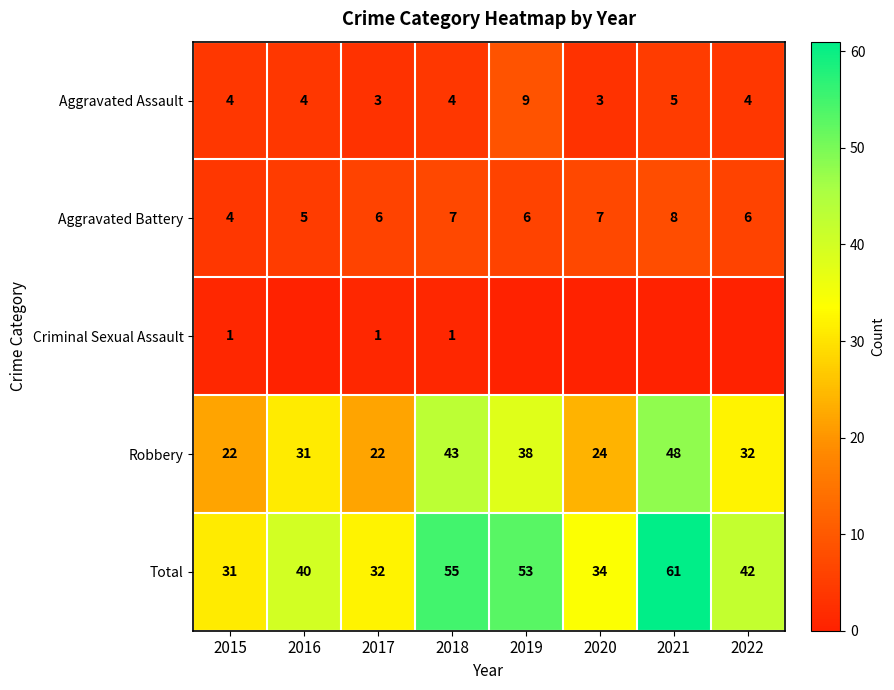

What is the average value of the Total series?

44